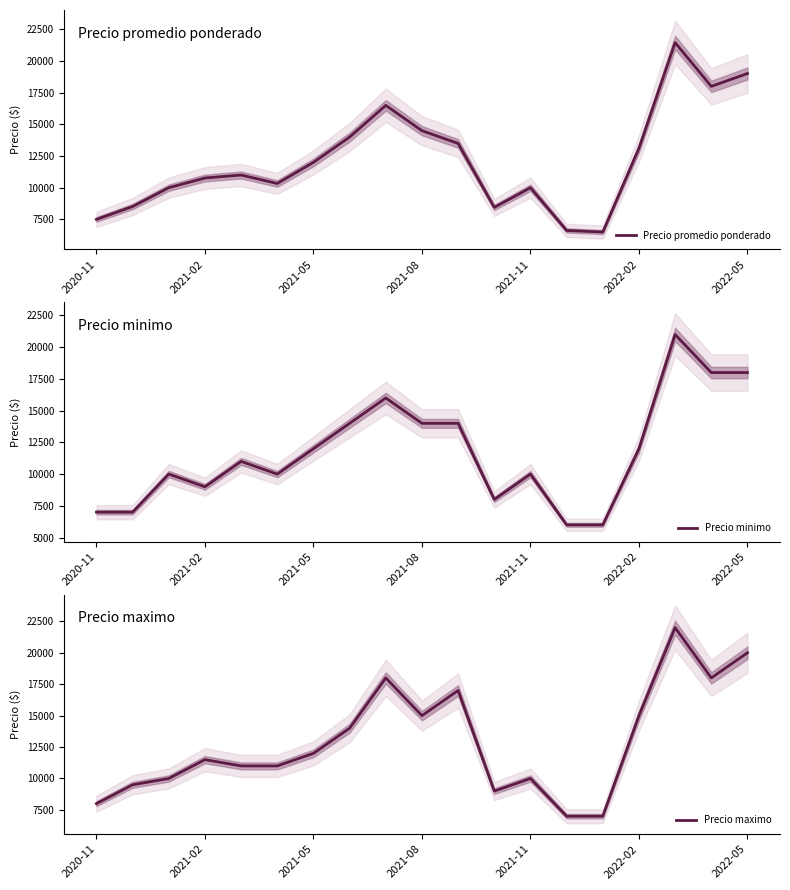

In Precio minimo, how many points are higher than both neighbors (excluding endpoints)?

5